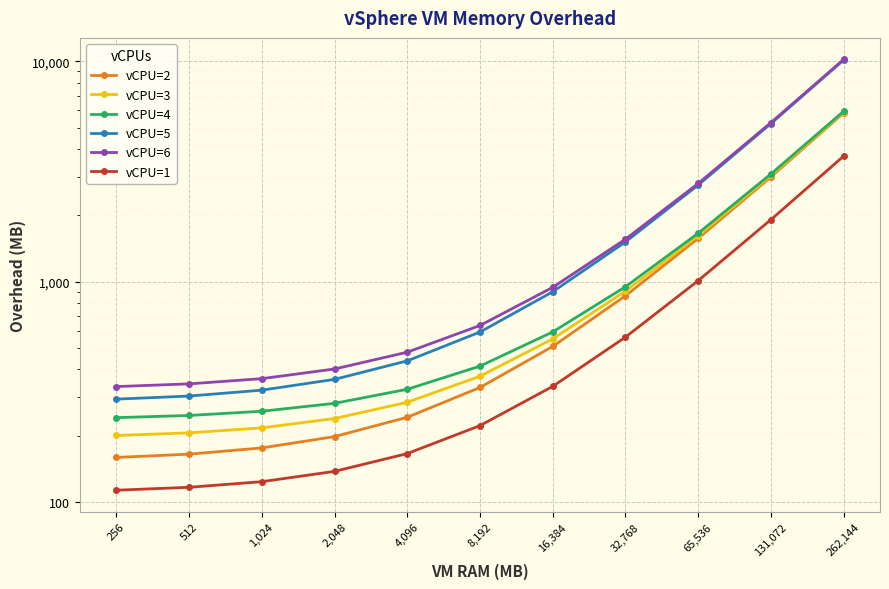

What is the minimum value shown in the chart?

113.2